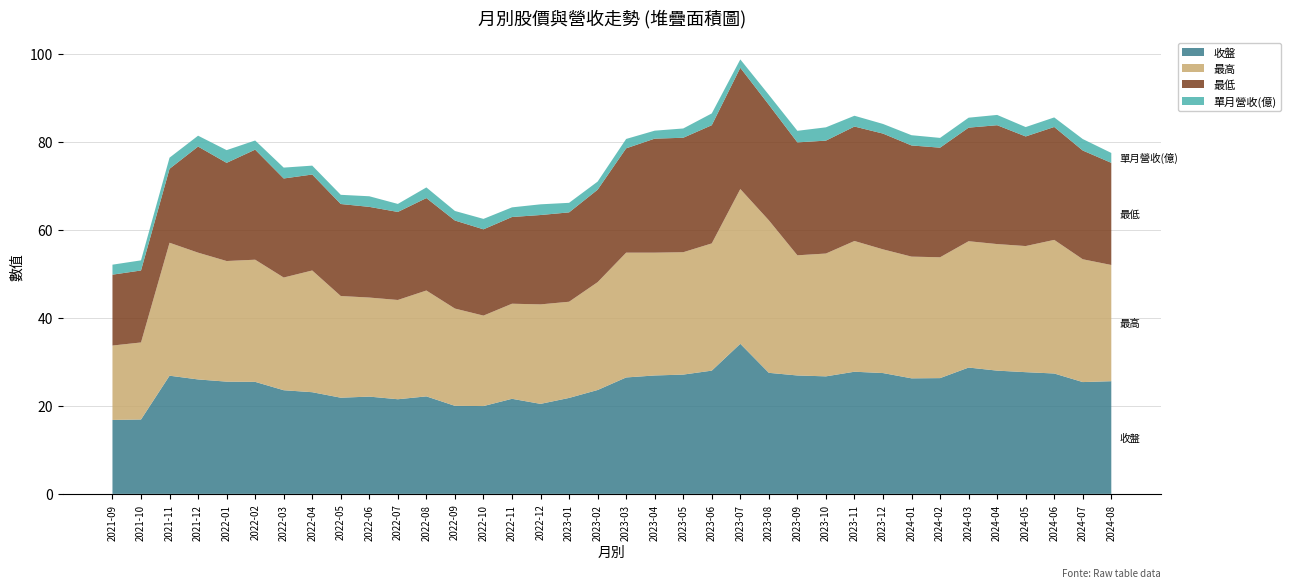

Reading left to right, extract all data points from this chart.

收盤: 16.8	16.9	26.9	26.0	25.5	25.4	23.6	23.1	21.9	22.1	21.5	22.1	20.0	19.9	21.6	20.4	21.8	23.6	26.4	26.9	27.1	28.0	34.1	27.5	26.9	26.7	27.8	27.4	26.2	26.3	28.7	28.0	27.6	27.4	25.4	25.6
最高: 16.9	17.5	30.2	28.8	27.4	27.8	25.6	27.6	23.1	22.5	22.6	24.1	22.1	20.6	21.6	22.6	21.9	24.5	28.4	27.9	27.8	28.9	35.1	34.6	27.3	27.9	29.7	28.1	27.6	27.4	28.7	28.8	28.6	30.4	27.9	26.4
最低: 16.1	16.4	16.8	24.1	22.3	25.0	22.5	21.8	20.9	20.6	20.0	21.0	20.0	19.6	19.7	20.3	20.3	21.0	23.7	25.9	26.0	26.9	27.6	26.2	25.6	25.6	26.0	26.3	25.2	24.9	25.8	27.0	24.9	25.6	24.7	23.2
單月營收(億): 2.3	2.3	2.5	2.5	2.9	2.1	2.5	2.0	2.1	2.4	1.8	2.4	2.2	2.4	2.2	2.4	2.2	1.8	2.1	1.8	2.1	2.7	1.9	2.2	2.6	3.0	2.5	2.2	2.3	2.2	2.3	2.3	2.1	2.2	2.6	2.2